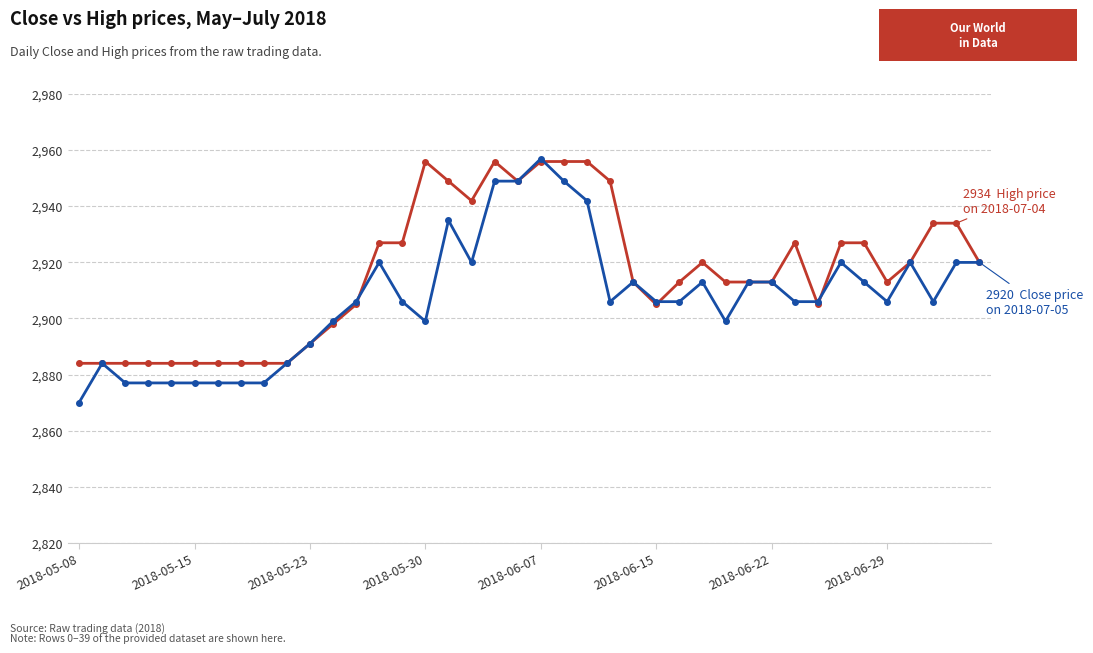

How many series are shown in this chart?

2